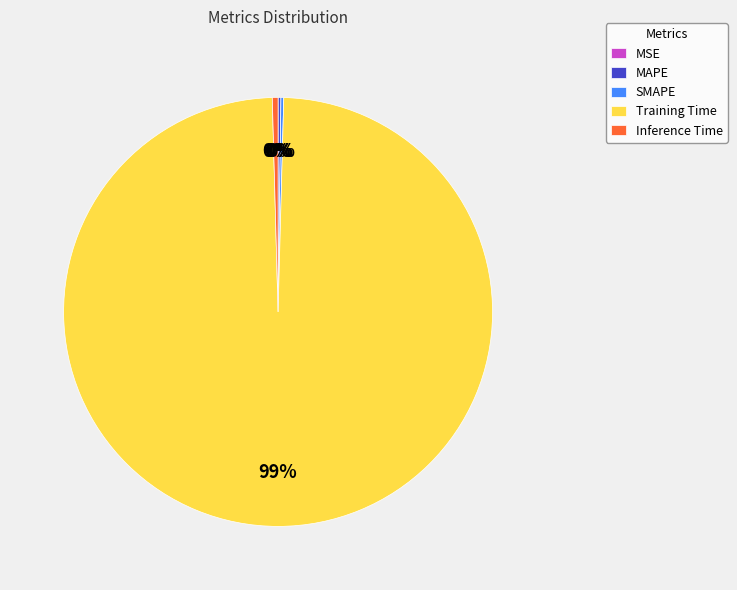

Is it true that Inference Time is 9% of the pie?

False